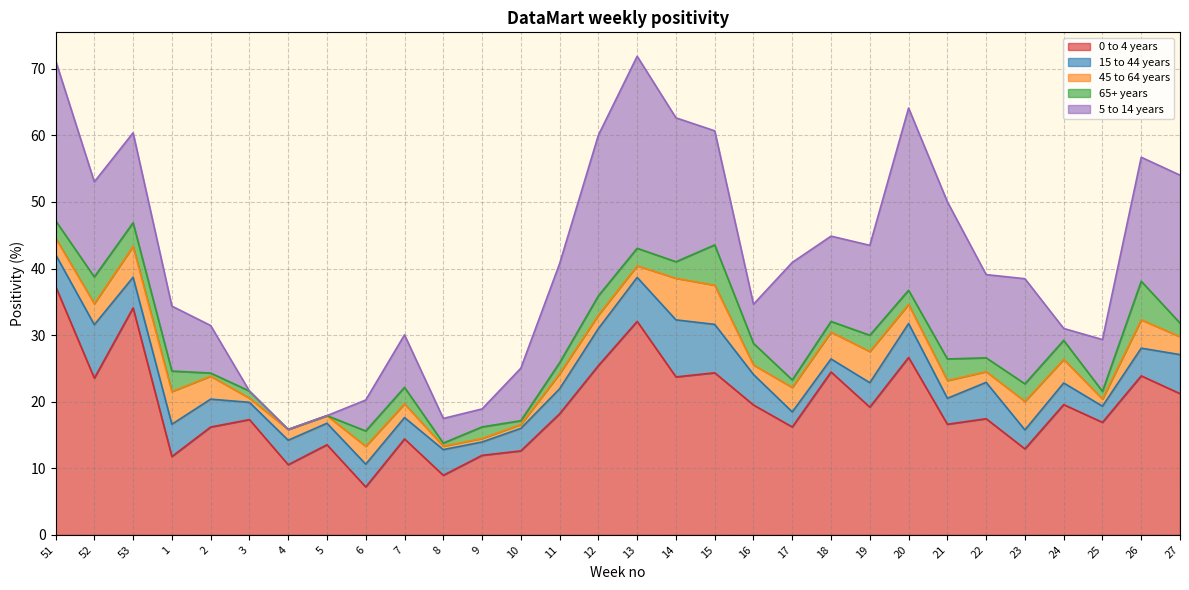

True or false: 0 to 4 years and 45 to 64 years intersect in this chart.

False